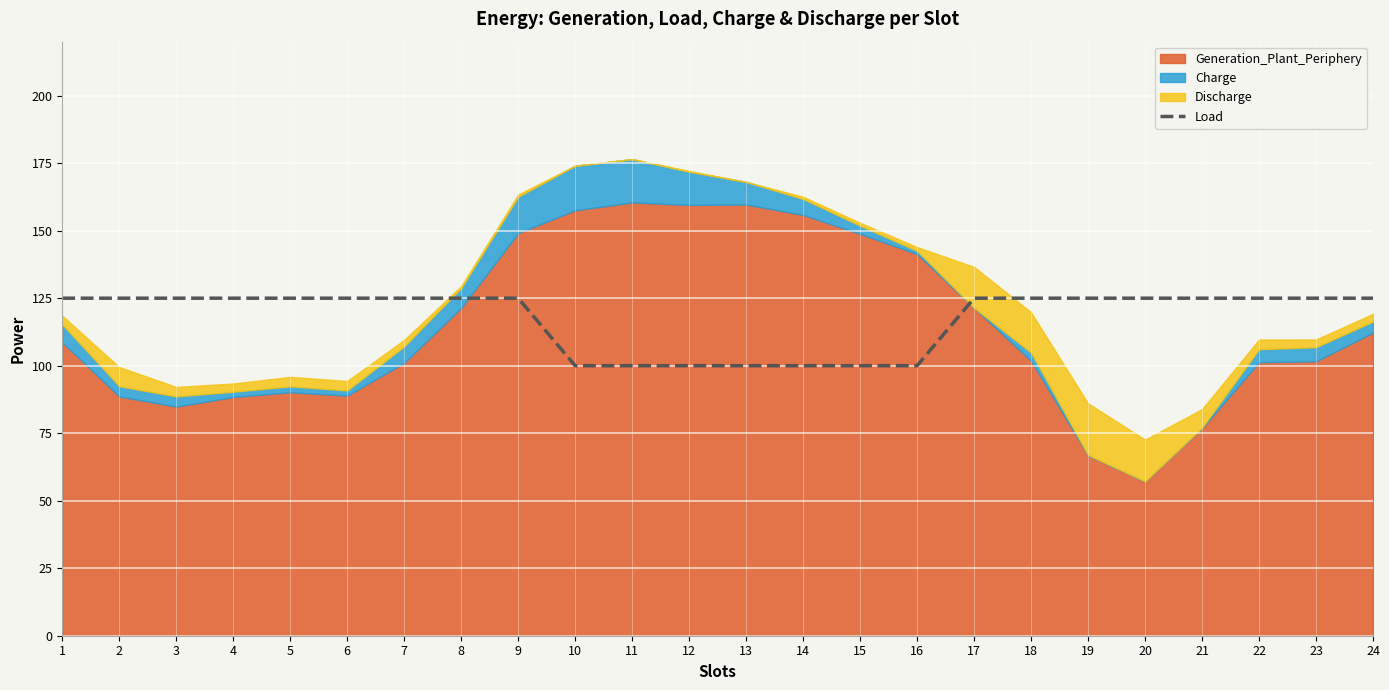

True or false: the data shows 187 at 5.

False